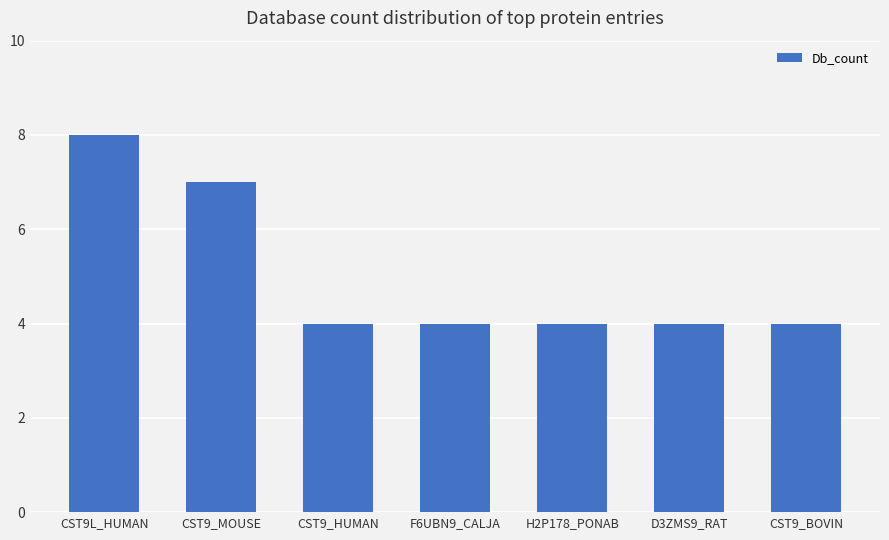

How many values are between 4 and 7?

6